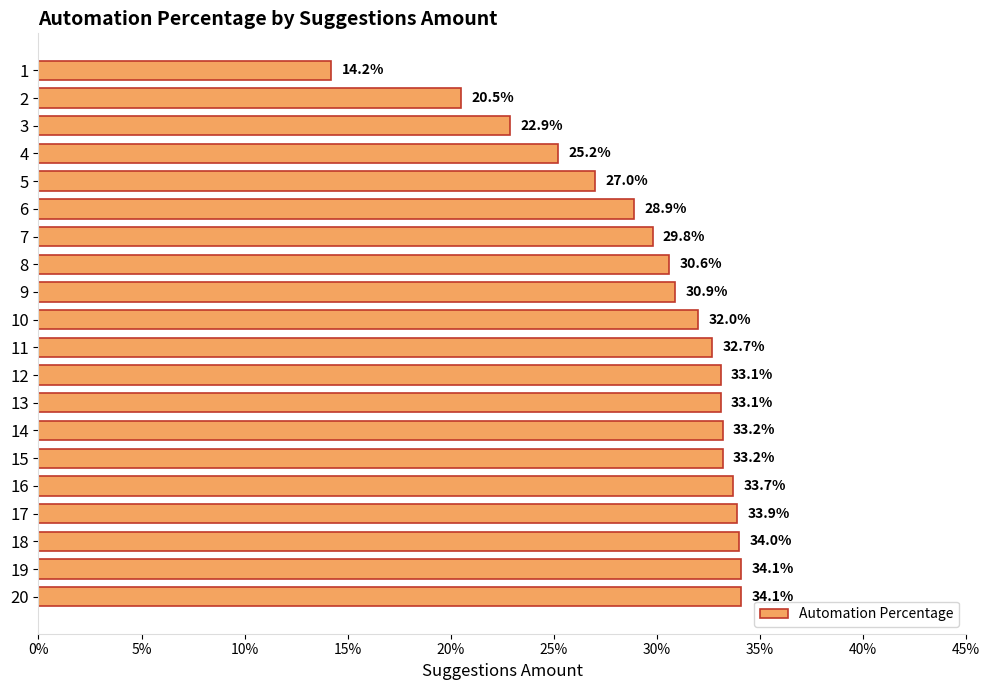

Are the bars horizontal?

Yes